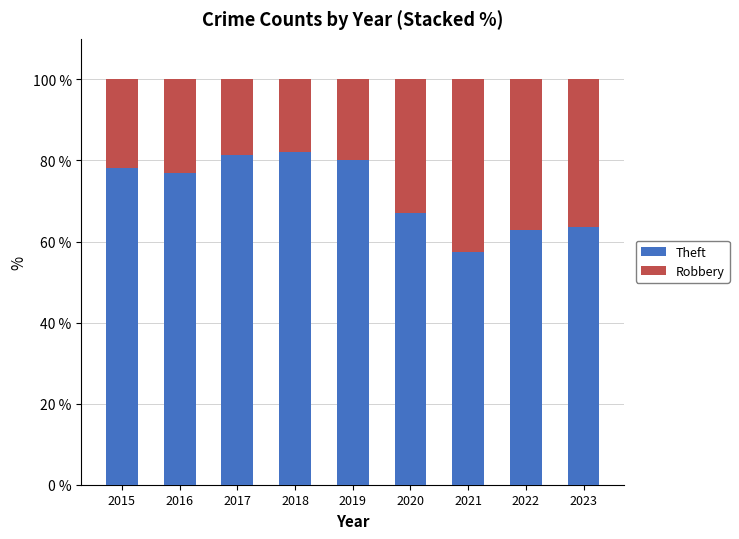

What is the sum of all Theft values?

649.5